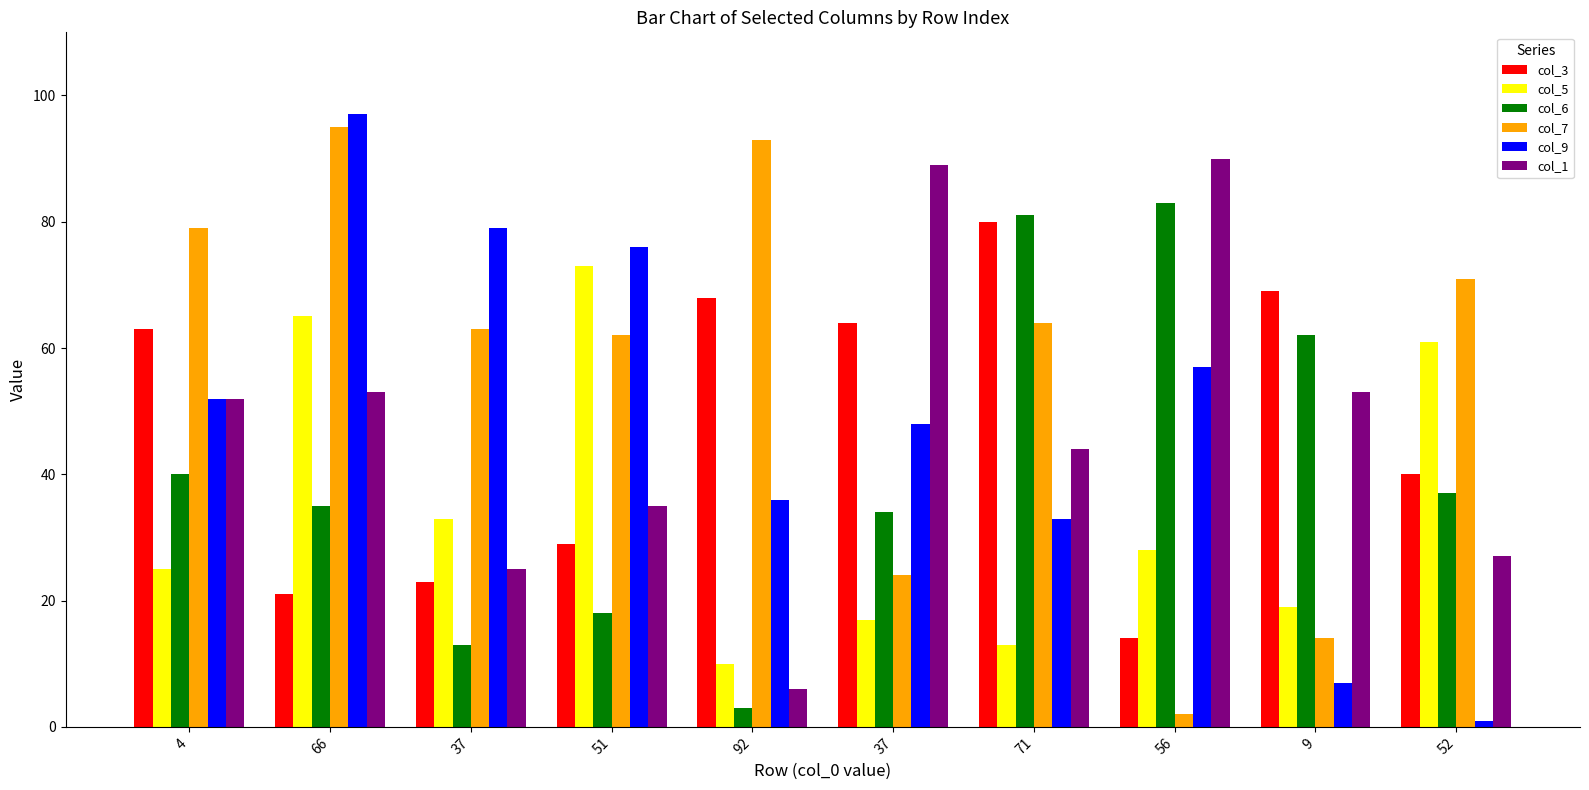

Rank the series at 37 from highest to lowest value.

col_9, col_7, col_5, col_1, col_3, col_6